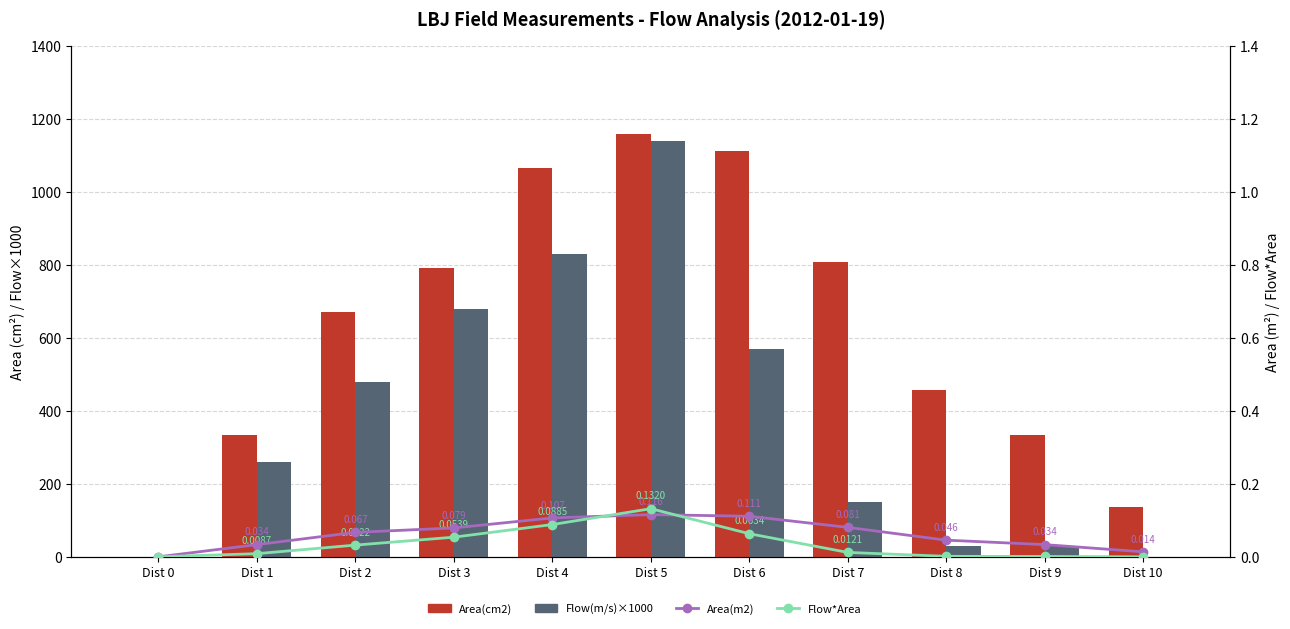

Rank the series at Dist 2 from highest to lowest value.

Area(cm2), Flow(m/s)×1000, Area(m2), Flow*Area